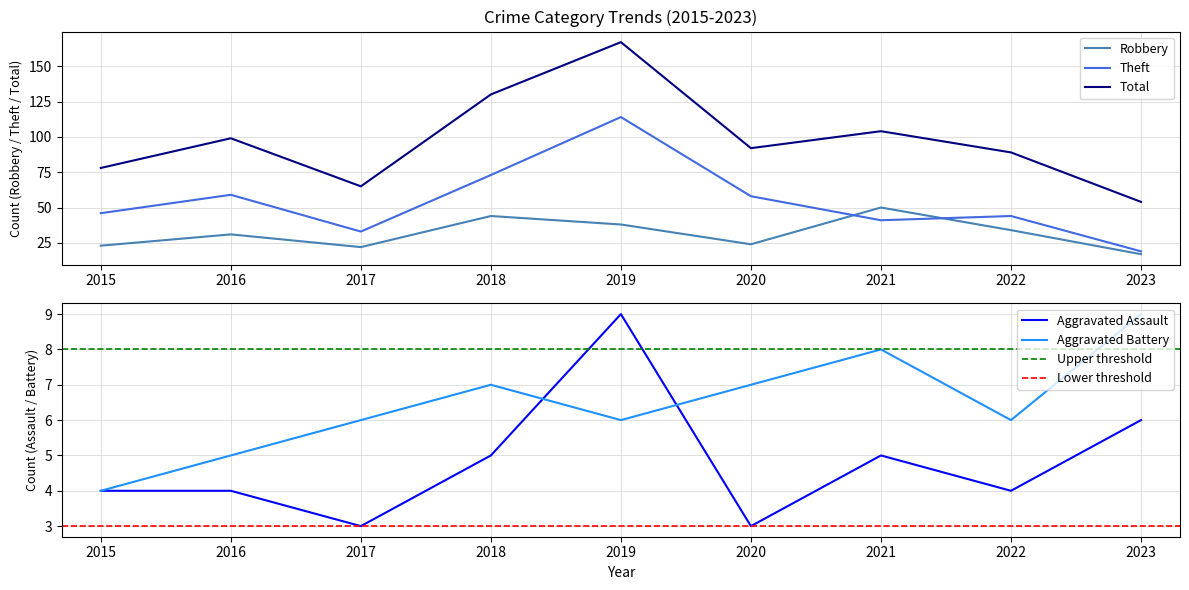

True or false: Aggravated Battery has a value of 3 at 2016.

False